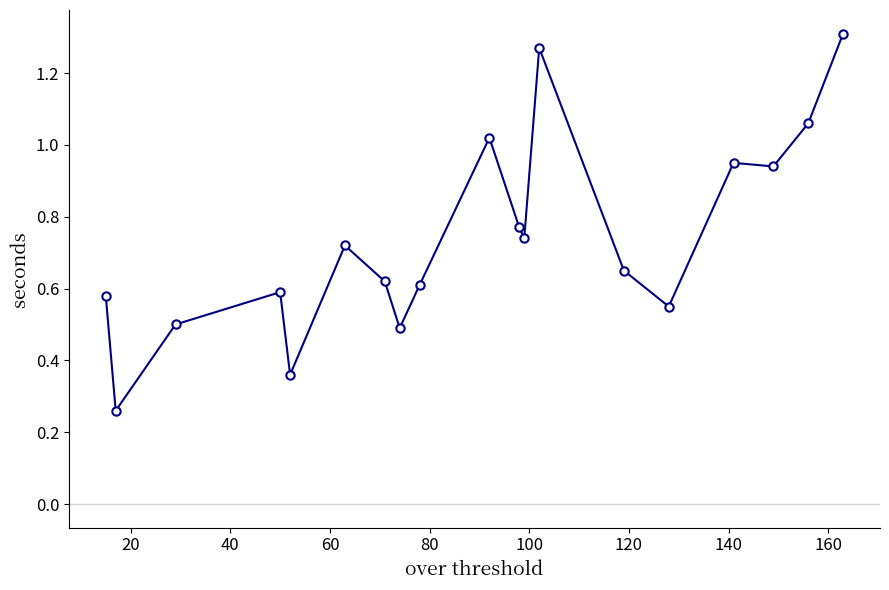

What is the sum of all values?

14.0